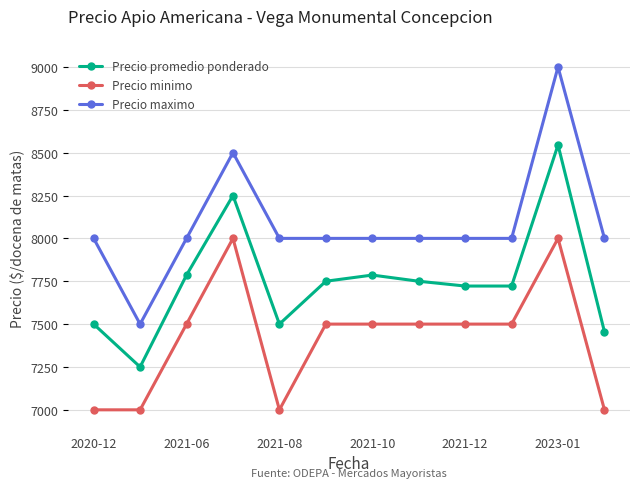

How many lines are shown in the chart?

3